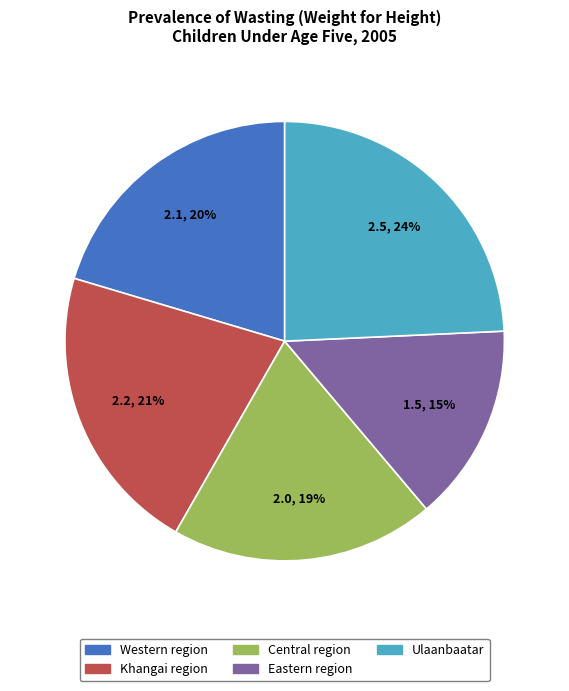

Is it true that Eastern region is 27% of the pie?

False